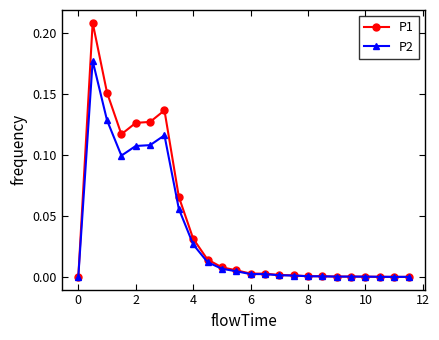

True or false: P2 has more than 0 interior local peaks.

True